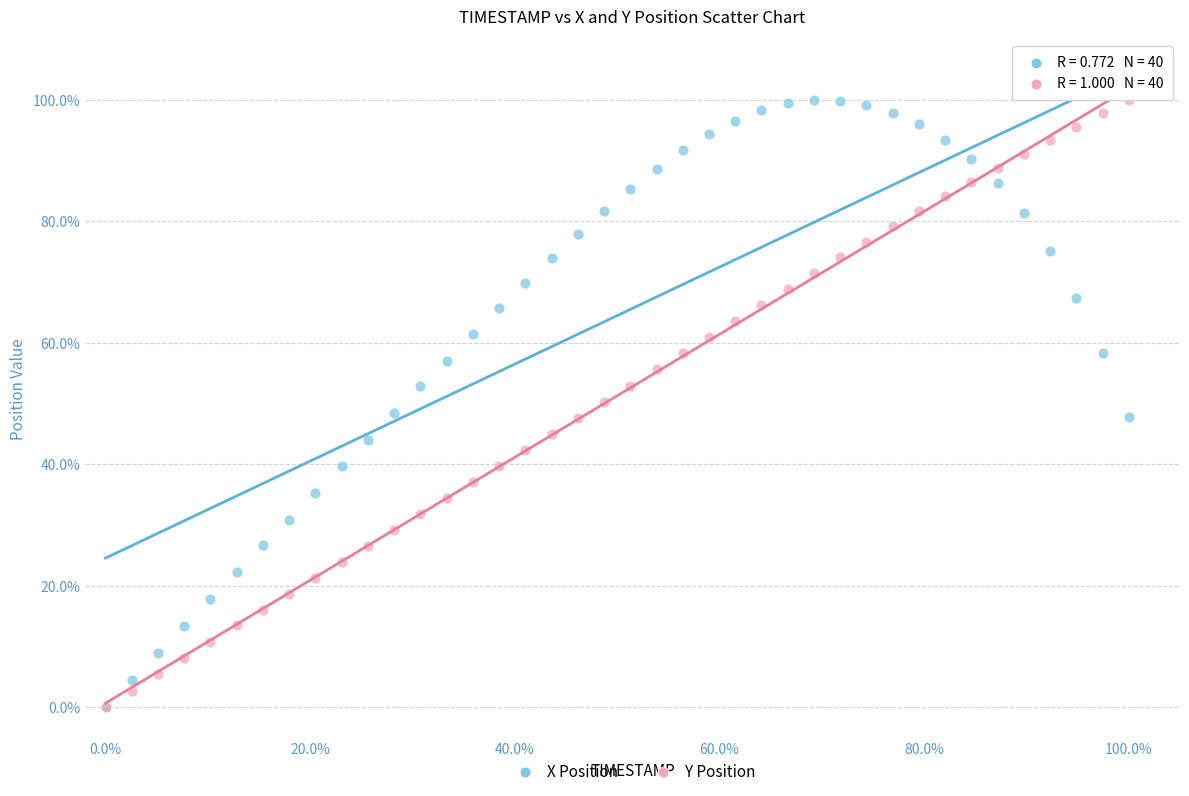

What are all the series names shown in the legend?

X Position, Y Position